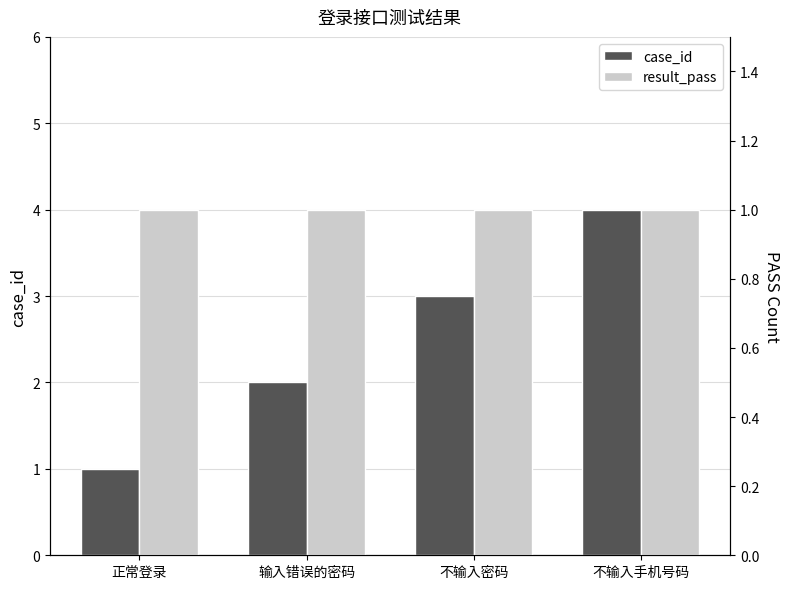

What is the maximum value for case_id?

4